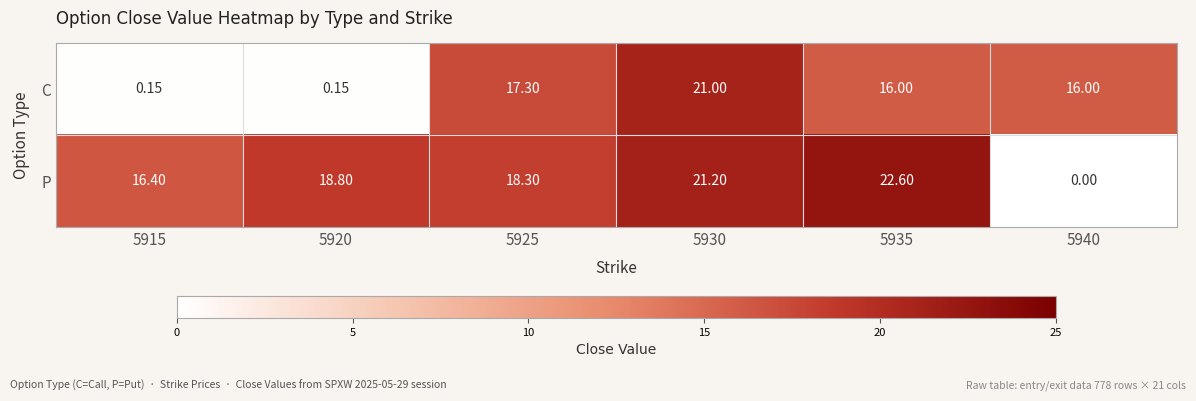

At 5925, list the series in order from smallest to largest.

C, P